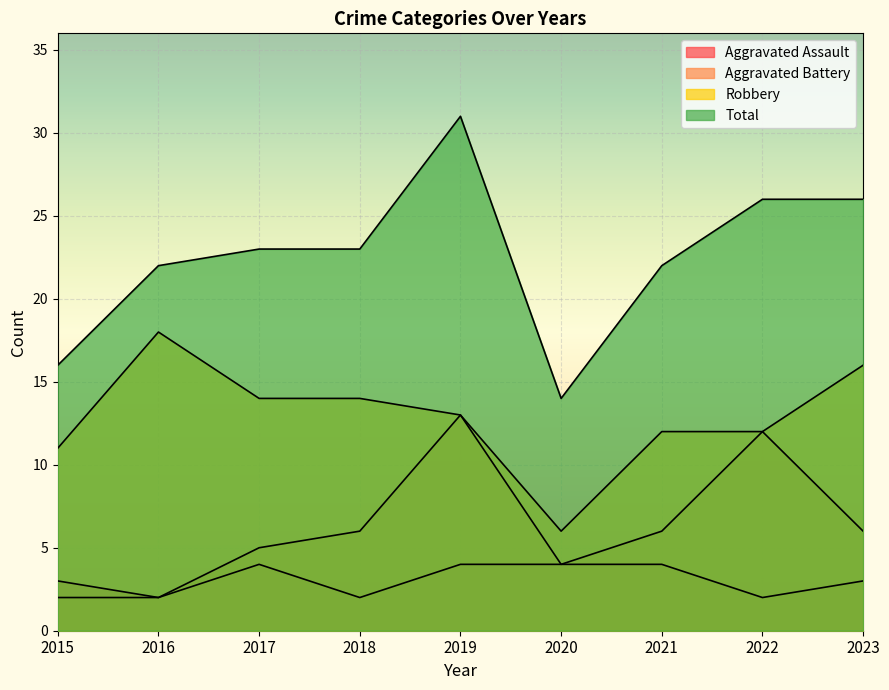

Reading left to right, what are all the values shown in this chart?

Aggravated Assault: 3	2	4	2	4	4	4	2	3
Aggravated Battery: 2	2	5	6	13	4	6	12	6
Robbery: 11	18	14	14	13	6	12	12	16
Total: 16	22	23	23	31	14	22	26	26